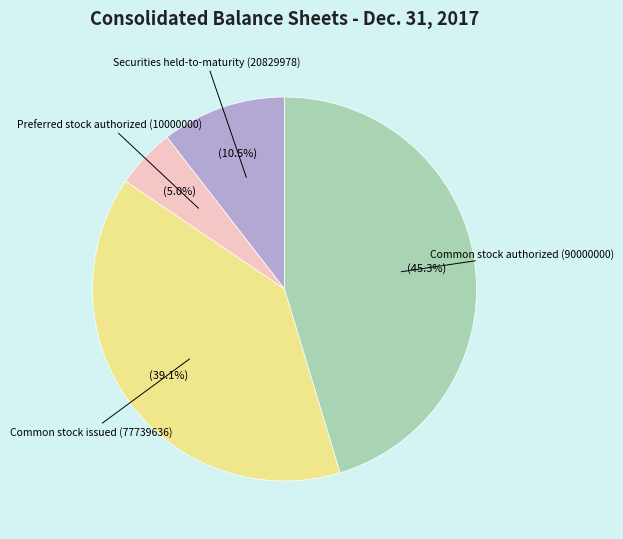

Between Common stock issued (77739636) and Preferred stock authorized (10000000), which is larger?

Common stock issued (77739636)